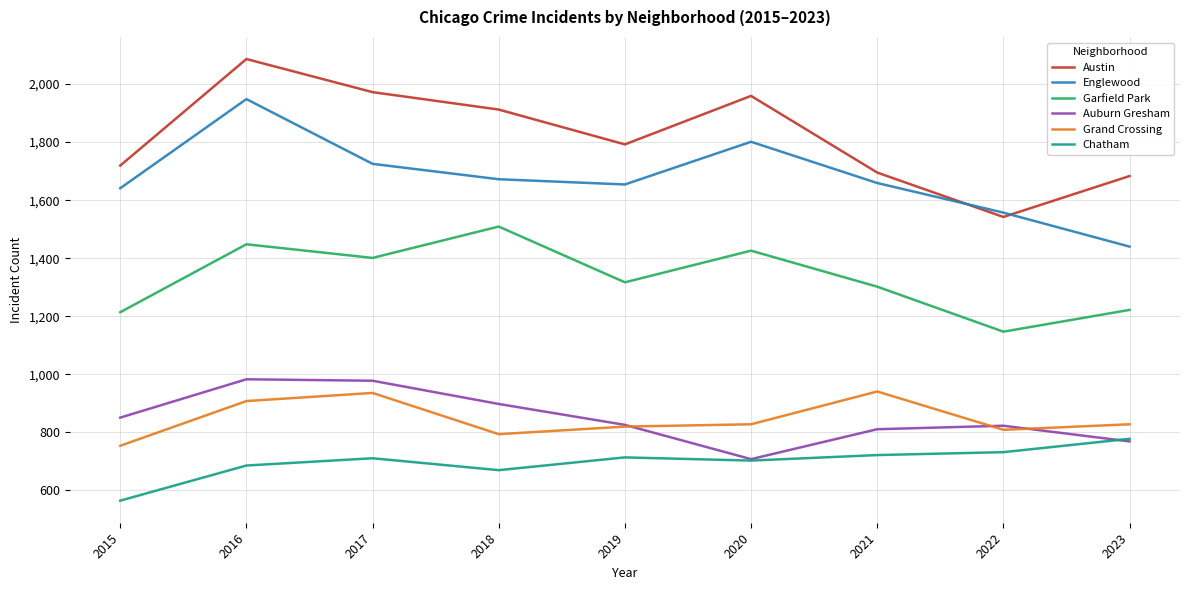

How many series are shown in this chart?

6